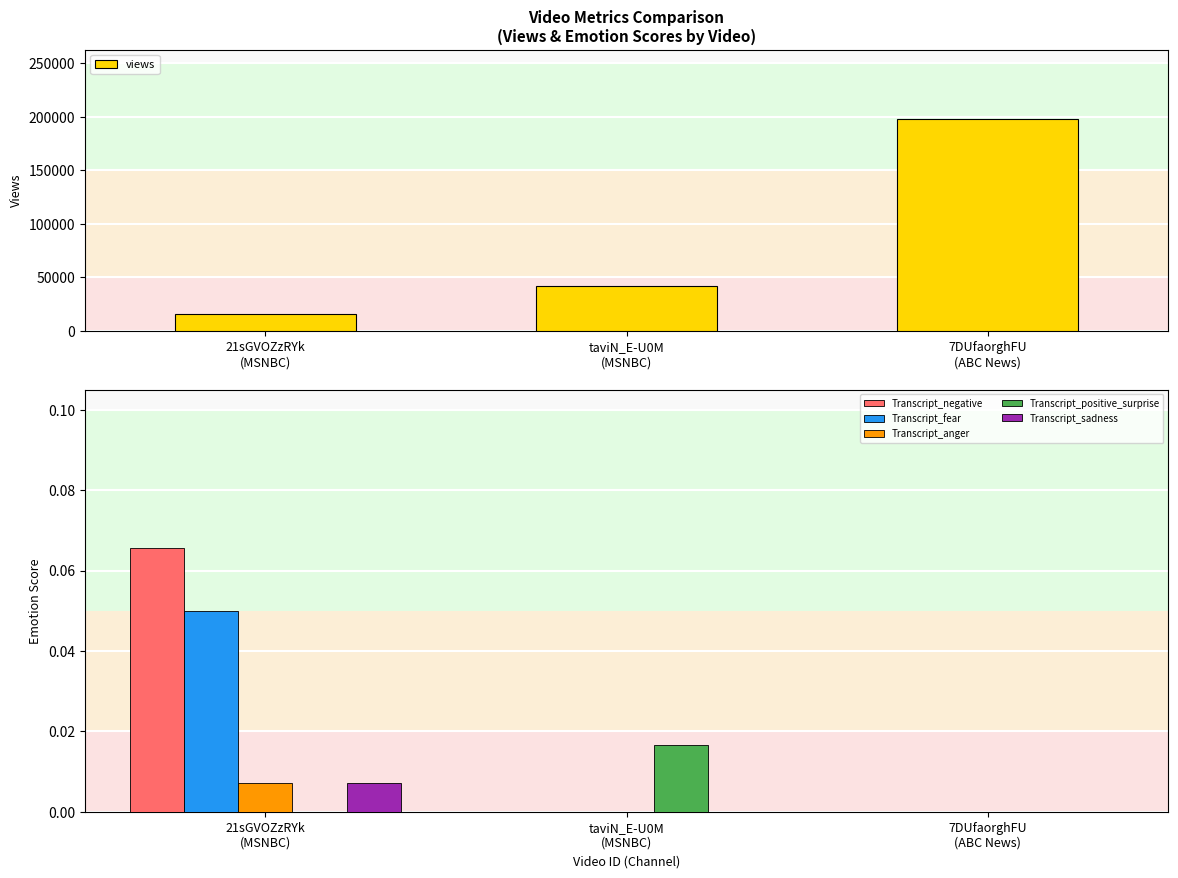

Reading left to right, transcribe all the data shown in this chart.

views: 21sGVOZzRYk
(MSNBC)=15871.0	taviN_E-U0M
(MSNBC)=42506.0	7DUfaorghFU
(ABC News)=198071.0
Transcript_negative: 21sGVOZzRYk
(MSNBC)=0.1	taviN_E-U0M
(MSNBC)=0.0	7DUfaorghFU
(ABC News)=0.0
Transcript_fear: 21sGVOZzRYk
(MSNBC)=0.0	taviN_E-U0M
(MSNBC)=0.0	7DUfaorghFU
(ABC News)=0.0
Transcript_anger: 21sGVOZzRYk
(MSNBC)=0.0	taviN_E-U0M
(MSNBC)=0.0	7DUfaorghFU
(ABC News)=0.0
Transcript_positive_surprise: 21sGVOZzRYk
(MSNBC)=0.0	taviN_E-U0M
(MSNBC)=0.0	7DUfaorghFU
(ABC News)=0.0
Transcript_sadness: 21sGVOZzRYk
(MSNBC)=0.0	taviN_E-U0M
(MSNBC)=0.0	7DUfaorghFU
(ABC News)=0.0